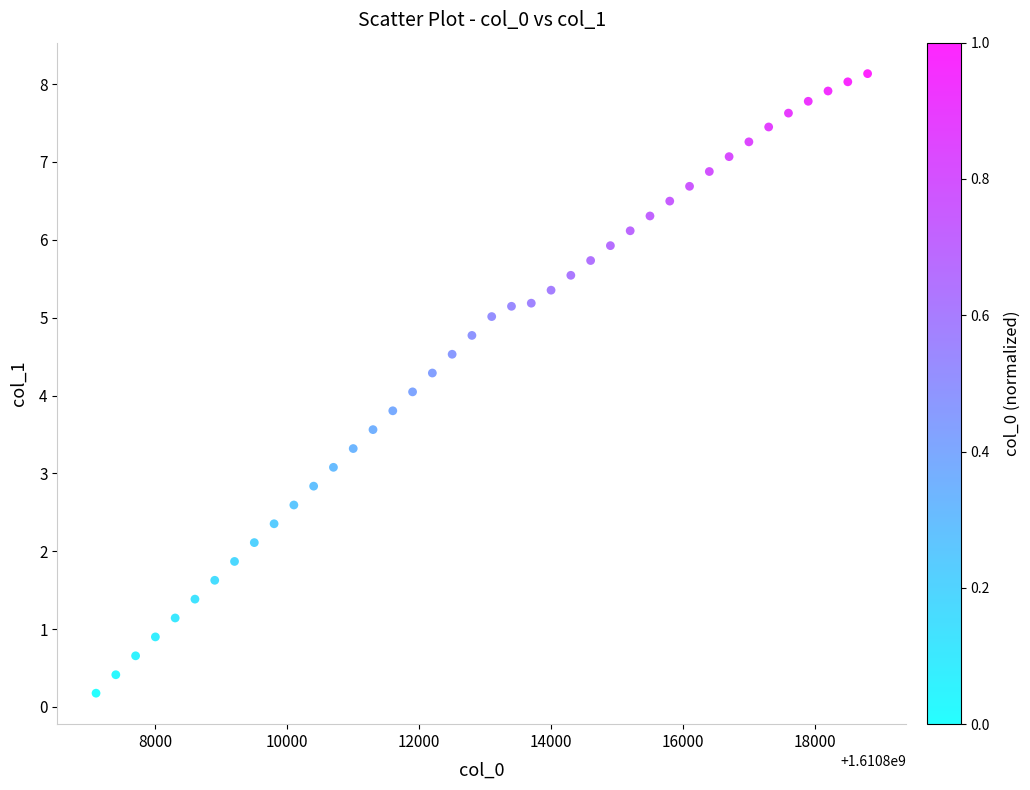

What is the range of Y values (max minus min)?

8.0